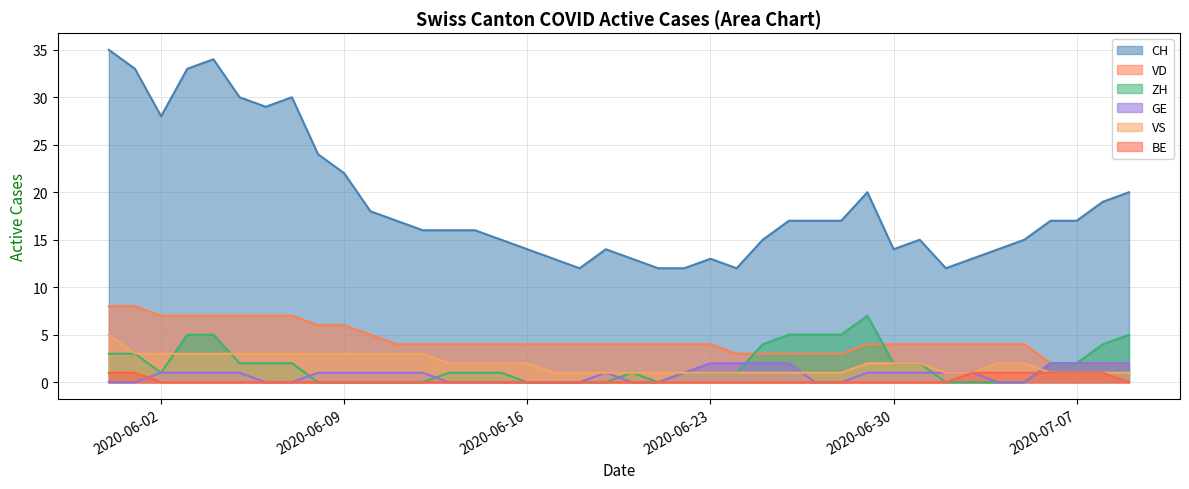

Reading right to left, list all the values displayed in this chart.

CH: 2020-07-09=20	2020-07-08=19	2020-07-07=17	2020-07-06=17	2020-07-05=15	2020-07-04=14	2020-07-03=13	2020-07-02=12	2020-07-01=15	2020-06-30=14	2020-06-29=20	2020-06-28=17	2020-06-27=17	2020-06-26=17	2020-06-25=15	2020-06-24=12	2020-06-23=13	2020-06-22=12	2020-06-21=12	2020-06-20=13	2020-06-19=14	2020-06-18=12	2020-06-17=13	2020-06-16=14	2020-06-15=15	2020-06-14=16	2020-06-13=16	2020-06-12=16	2020-06-11=17	2020-06-10=18	2020-06-09=22	2020-06-08=24	2020-06-07=30	2020-06-06=29	2020-06-05=30	2020-06-04=34	2020-06-03=33	2020-06-02=28	2020-06-01=33	2020-05-31=35
VD: 2020-07-09=2	2020-07-08=2	2020-07-07=2	2020-07-06=2	2020-07-05=4	2020-07-04=4	2020-07-03=4	2020-07-02=4	2020-07-01=4	2020-06-30=4	2020-06-29=4	2020-06-28=3	2020-06-27=3	2020-06-26=3	2020-06-25=3	2020-06-24=3	2020-06-23=4	2020-06-22=4	2020-06-21=4	2020-06-20=4	2020-06-19=4	2020-06-18=4	2020-06-17=4	2020-06-16=4	2020-06-15=4	2020-06-14=4	2020-06-13=4	2020-06-12=4	2020-06-11=4	2020-06-10=5	2020-06-09=6	2020-06-08=6	2020-06-07=7	2020-06-06=7	2020-06-05=7	2020-06-04=7	2020-06-03=7	2020-06-02=7	2020-06-01=8	2020-05-31=8
ZH: 2020-07-09=5	2020-07-08=4	2020-07-07=2	2020-07-06=2	2020-07-05=0	2020-07-04=0	2020-07-03=0	2020-07-02=0	2020-07-01=2	2020-06-30=2	2020-06-29=7	2020-06-28=5	2020-06-27=5	2020-06-26=5	2020-06-25=4	2020-06-24=1	2020-06-23=1	2020-06-22=1	2020-06-21=0	2020-06-20=1	2020-06-19=0	2020-06-18=0	2020-06-17=0	2020-06-16=0	2020-06-15=1	2020-06-14=1	2020-06-13=1	2020-06-12=0	2020-06-11=0	2020-06-10=0	2020-06-09=0	2020-06-08=0	2020-06-07=2	2020-06-06=2	2020-06-05=2	2020-06-04=5	2020-06-03=5	2020-06-02=1	2020-06-01=3	2020-05-31=3
GE: 2020-07-09=2	2020-07-08=2	2020-07-07=2	2020-07-06=2	2020-07-05=0	2020-07-04=0	2020-07-03=1	2020-07-02=1	2020-07-01=1	2020-06-30=1	2020-06-29=1	2020-06-28=0	2020-06-27=0	2020-06-26=2	2020-06-25=2	2020-06-24=2	2020-06-23=2	2020-06-22=1	2020-06-21=0	2020-06-20=0	2020-06-19=1	2020-06-18=0	2020-06-17=0	2020-06-16=0	2020-06-15=0	2020-06-14=0	2020-06-13=0	2020-06-12=1	2020-06-11=1	2020-06-10=1	2020-06-09=1	2020-06-08=1	2020-06-07=0	2020-06-06=0	2020-06-05=1	2020-06-04=1	2020-06-03=1	2020-06-02=1	2020-06-01=0	2020-05-31=0
VS: 2020-07-09=1	2020-07-08=1	2020-07-07=1	2020-07-06=1	2020-07-05=2	2020-07-04=2	2020-07-03=1	2020-07-02=1	2020-07-01=2	2020-06-30=2	2020-06-29=2	2020-06-28=1	2020-06-27=1	2020-06-26=1	2020-06-25=1	2020-06-24=1	2020-06-23=1	2020-06-22=1	2020-06-21=1	2020-06-20=1	2020-06-19=1	2020-06-18=1	2020-06-17=1	2020-06-16=2	2020-06-15=2	2020-06-14=2	2020-06-13=2	2020-06-12=3	2020-06-11=3	2020-06-10=3	2020-06-09=3	2020-06-08=3	2020-06-07=3	2020-06-06=3	2020-06-05=3	2020-06-04=3	2020-06-03=3	2020-06-02=3	2020-06-01=3	2020-05-31=5
BE: 2020-07-09=0	2020-07-08=1	2020-07-07=1	2020-07-06=1	2020-07-05=1	2020-07-04=1	2020-07-03=1	2020-07-02=0	2020-07-01=0	2020-06-30=0	2020-06-29=0	2020-06-28=0	2020-06-27=0	2020-06-26=0	2020-06-25=0	2020-06-24=0	2020-06-23=0	2020-06-22=0	2020-06-21=0	2020-06-20=0	2020-06-19=0	2020-06-18=0	2020-06-17=0	2020-06-16=0	2020-06-15=0	2020-06-14=0	2020-06-13=0	2020-06-12=0	2020-06-11=0	2020-06-10=0	2020-06-09=0	2020-06-08=0	2020-06-07=0	2020-06-06=0	2020-06-05=0	2020-06-04=0	2020-06-03=0	2020-06-02=0	2020-06-01=1	2020-05-31=1